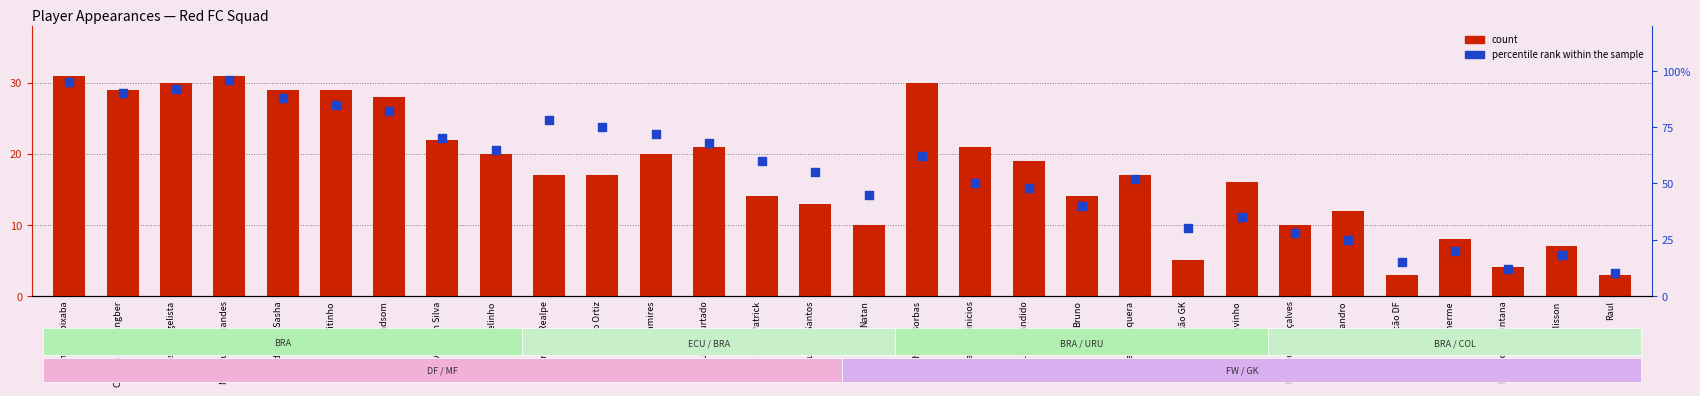

Which series has the largest total across all categories?

percentile rank within the sample